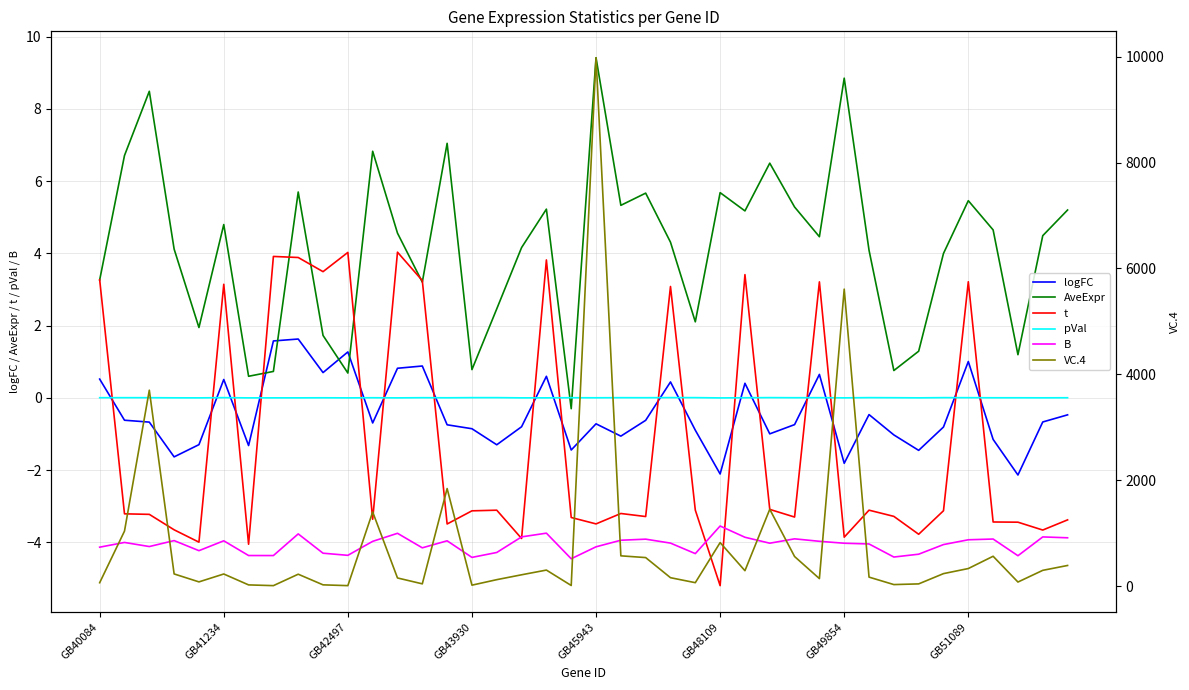

What is the value of the VC.4 point at the 38th from the left?

76.0